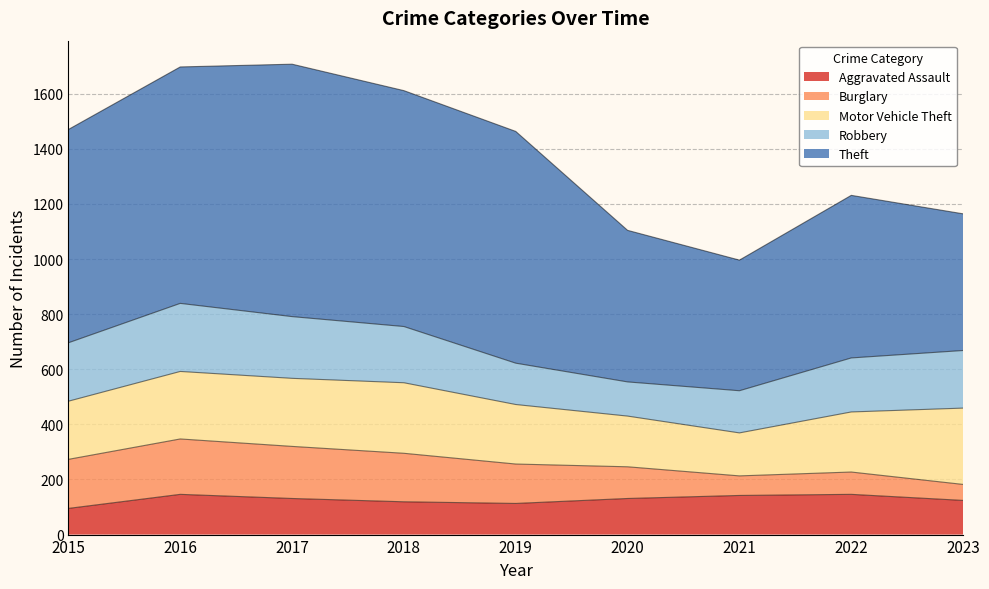

Which series has the largest total across all categories?

Theft